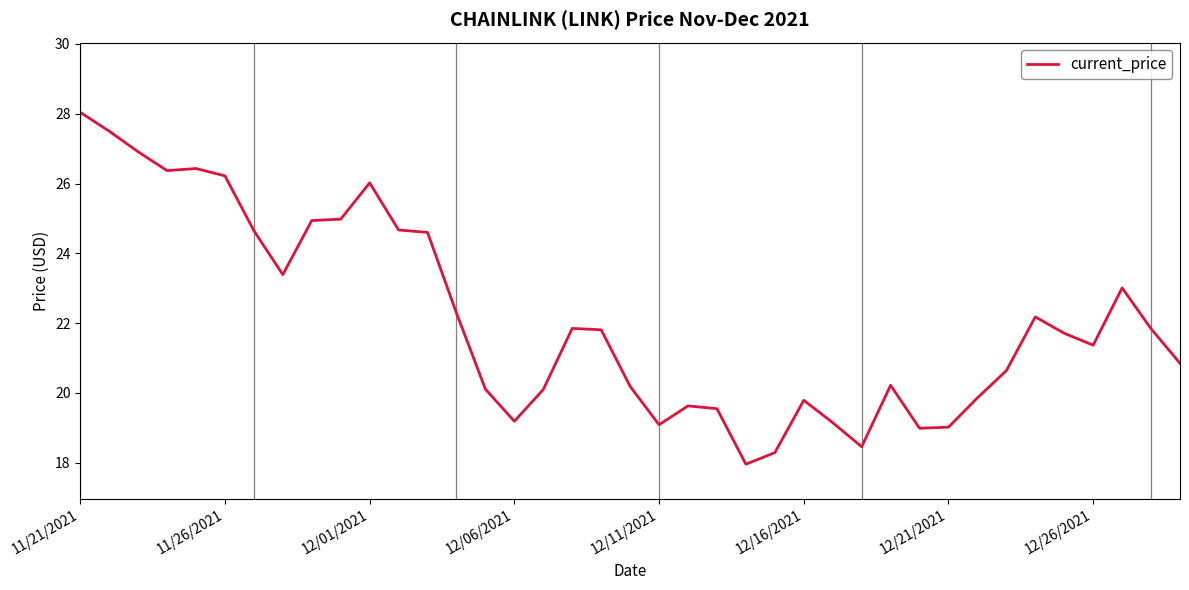

What is the minimum value shown in the chart?

18.0